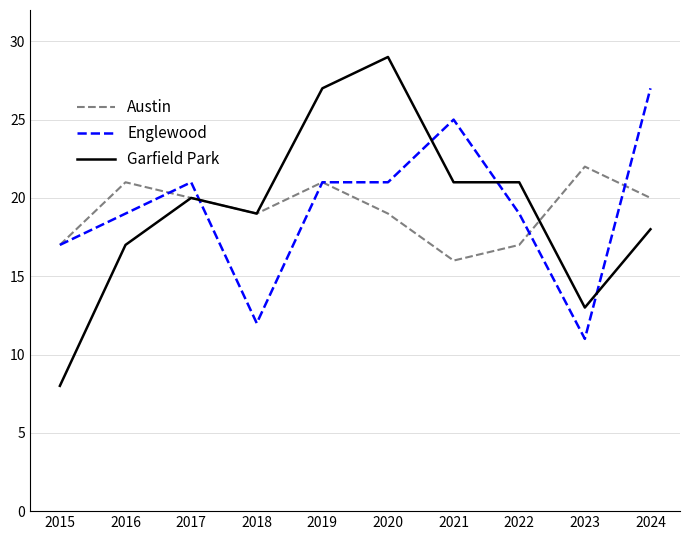

Rank the series by their maximum value, from highest to lowest.

Garfield Park, Englewood, Austin